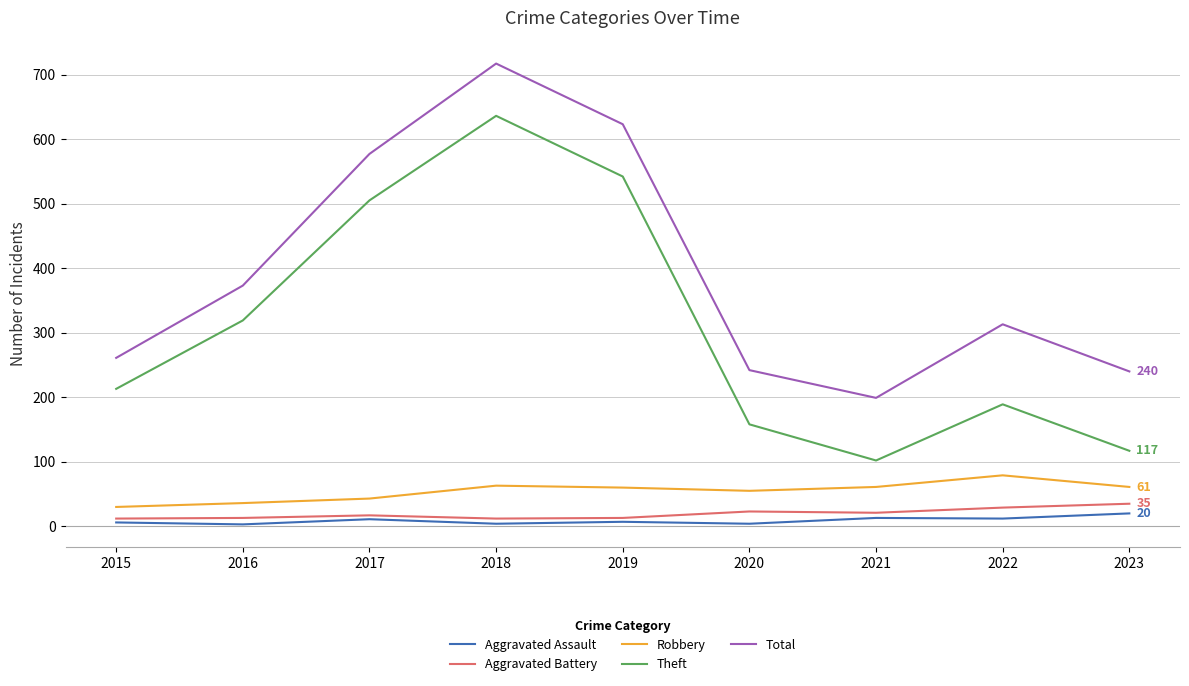

What is the maximum value shown in the chart?

717